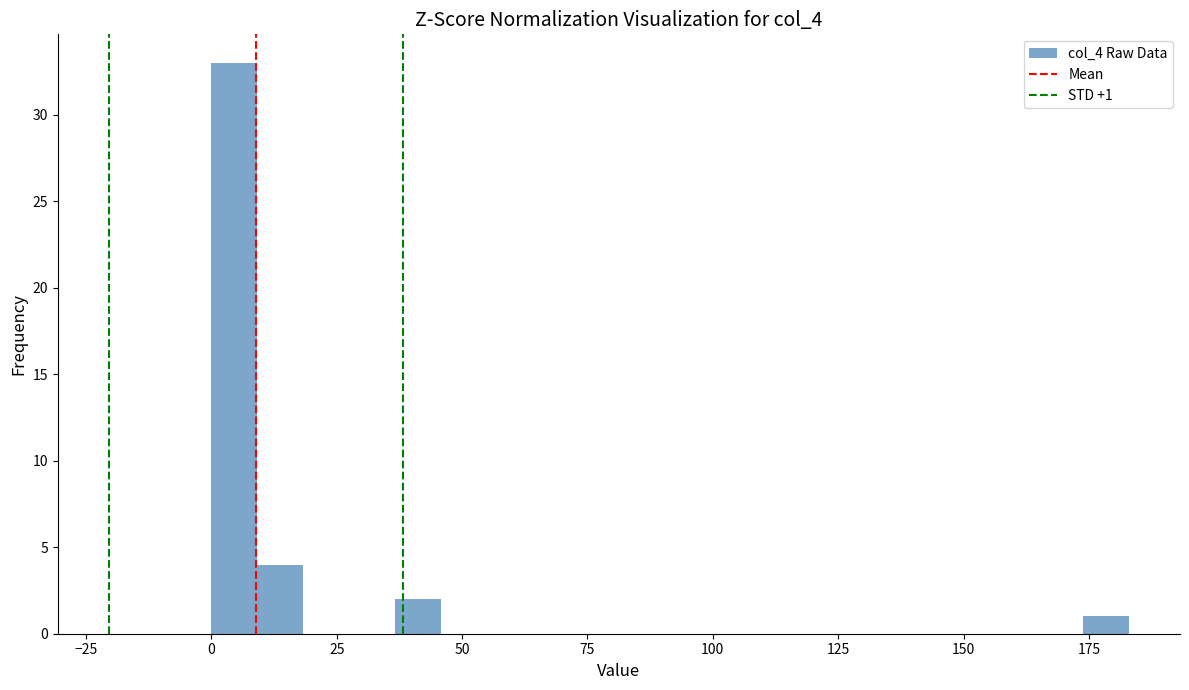

Read against the x-axis, roughly where is the centre of the tallest bar?

5